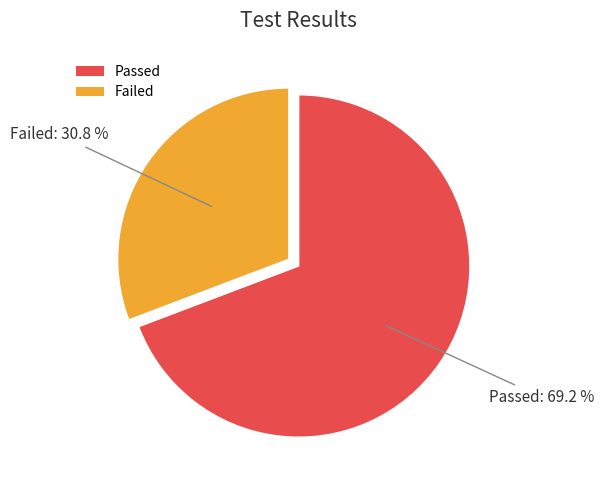

To the nearest percent, what portion does Failed represent?

31%